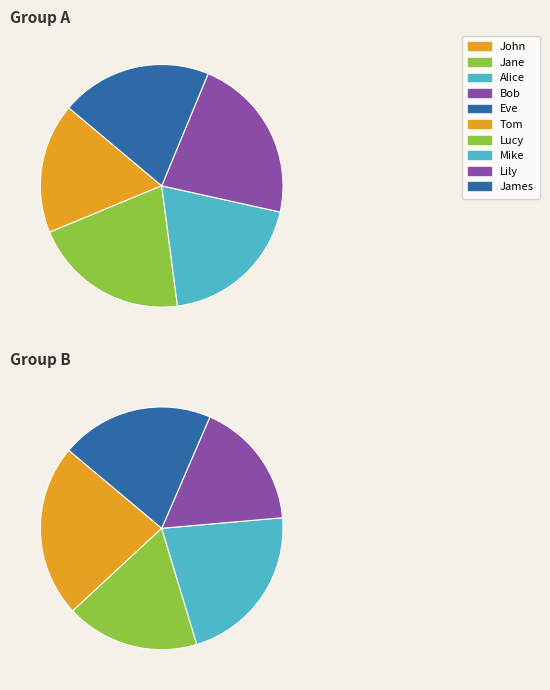

Rank the categories by value from lowest to highest.

John, Lily, Lucy, Alice, Eve, Jane, James, Bob, Mike, Tom